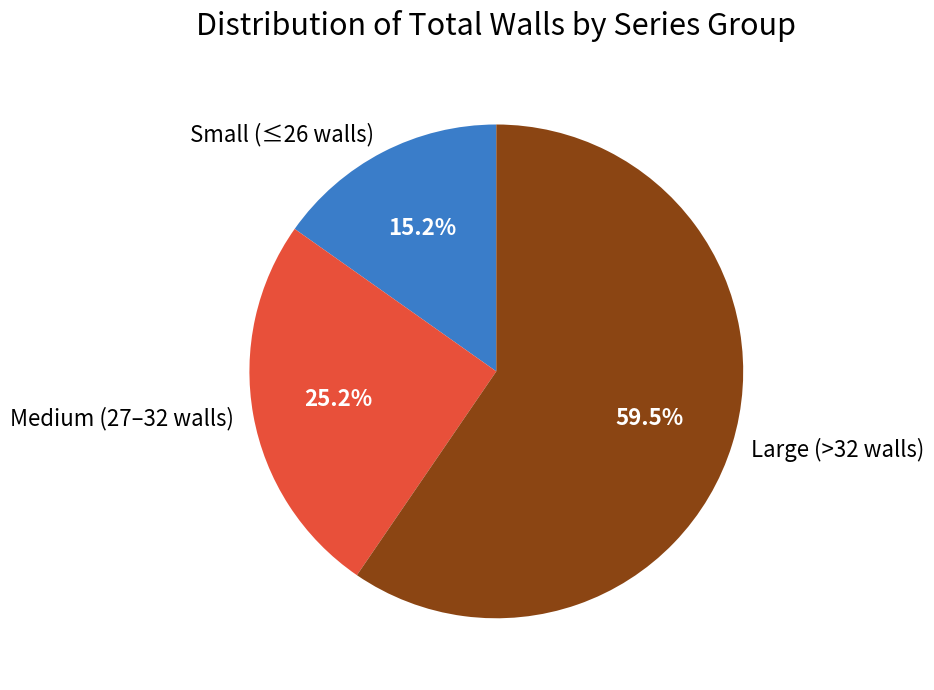

Is Medium (27–32 walls) the majority of the pie?

No